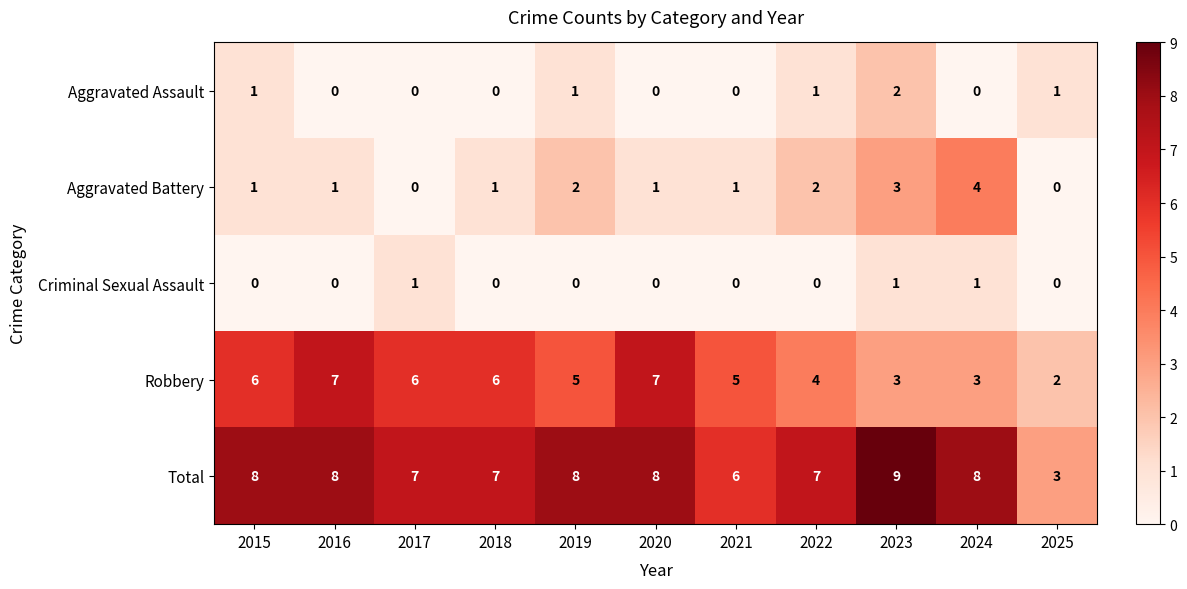

How many distinct data groups are displayed?

5